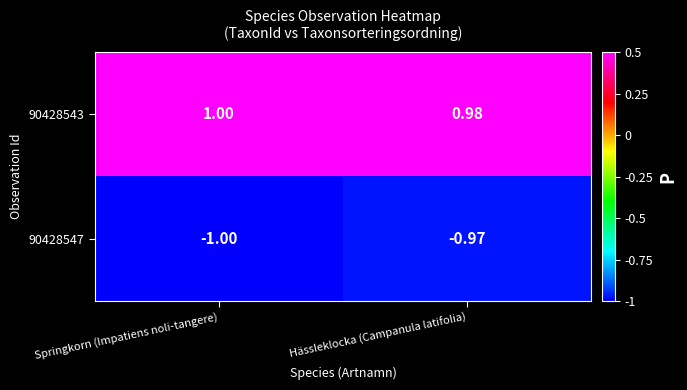

Is the value of 90428543 at Springkorn (Impatiens noli-tangere) greater than the value of 90428547 at Hässleklocka (Campanula latifolia)?

Yes